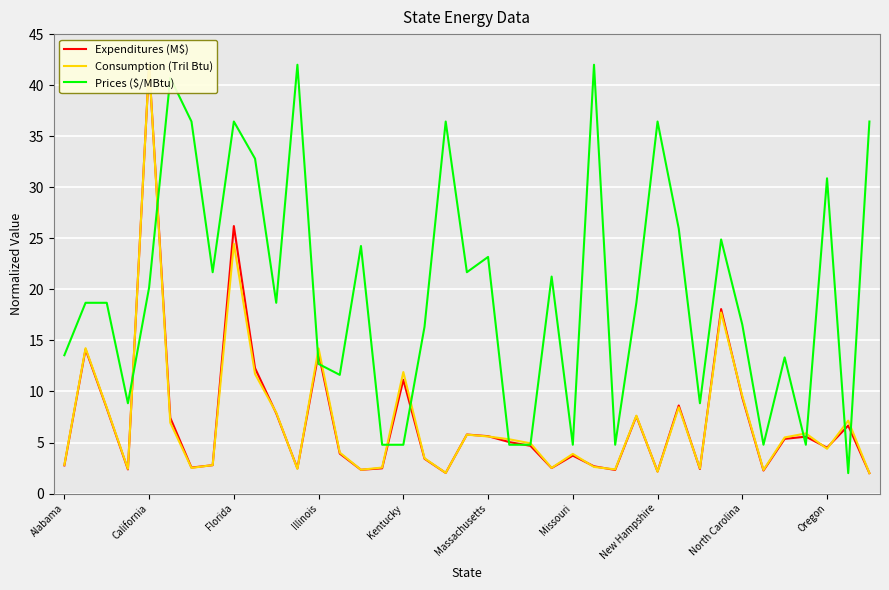

The value of Prices ($/MBtu) at North Carolina is 28.2. True or false?

False